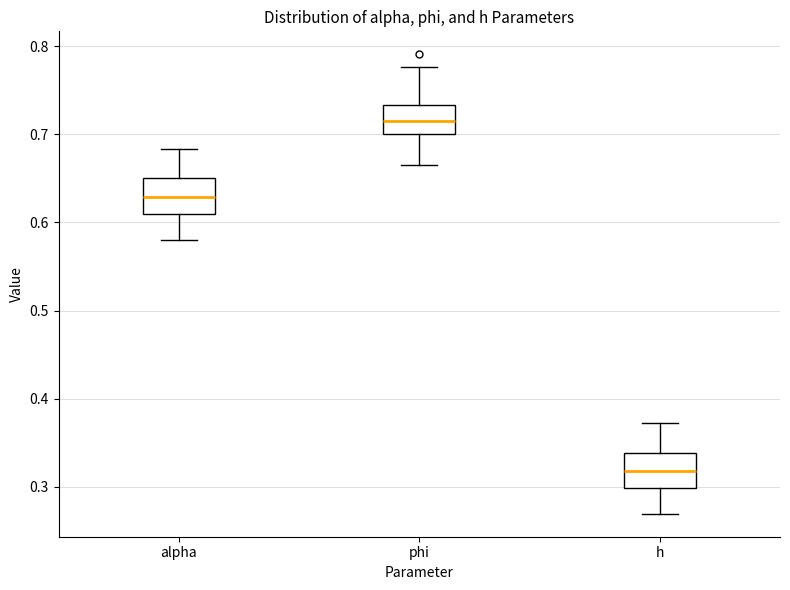

Where is the lower edge of the box for h on the y-axis? The values are not printed on the chart, so give them approximately, as read against the axis.

0.30